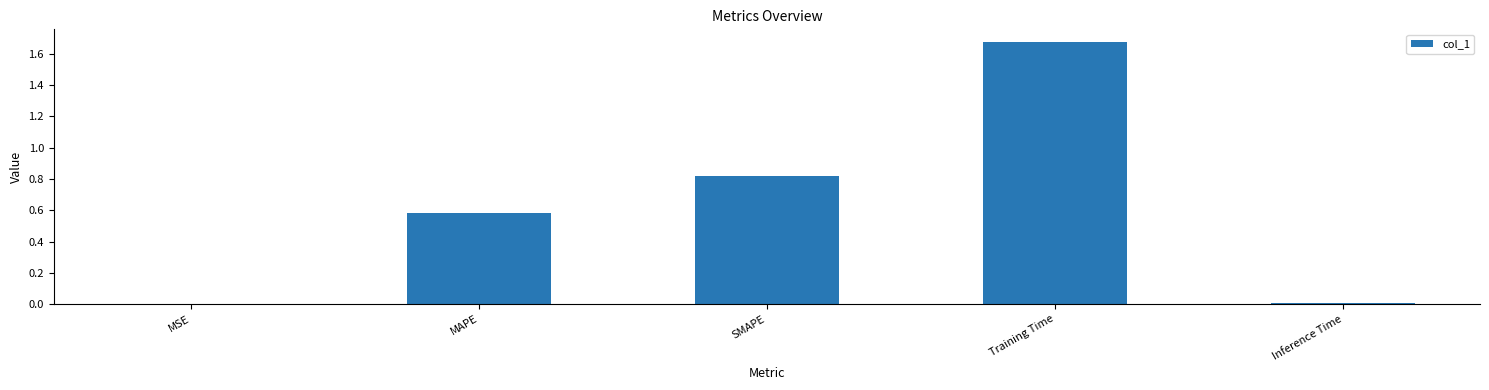

What is the sum of all values?

3.1